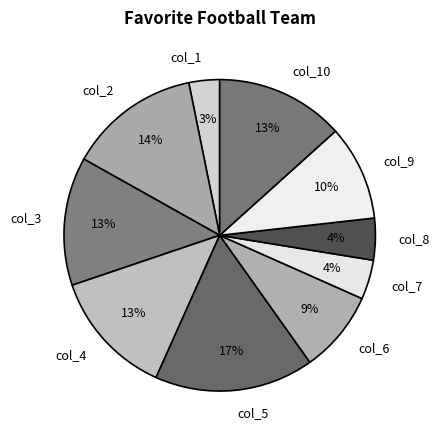

To the nearest percent, what portion does col_1 represent?

3%